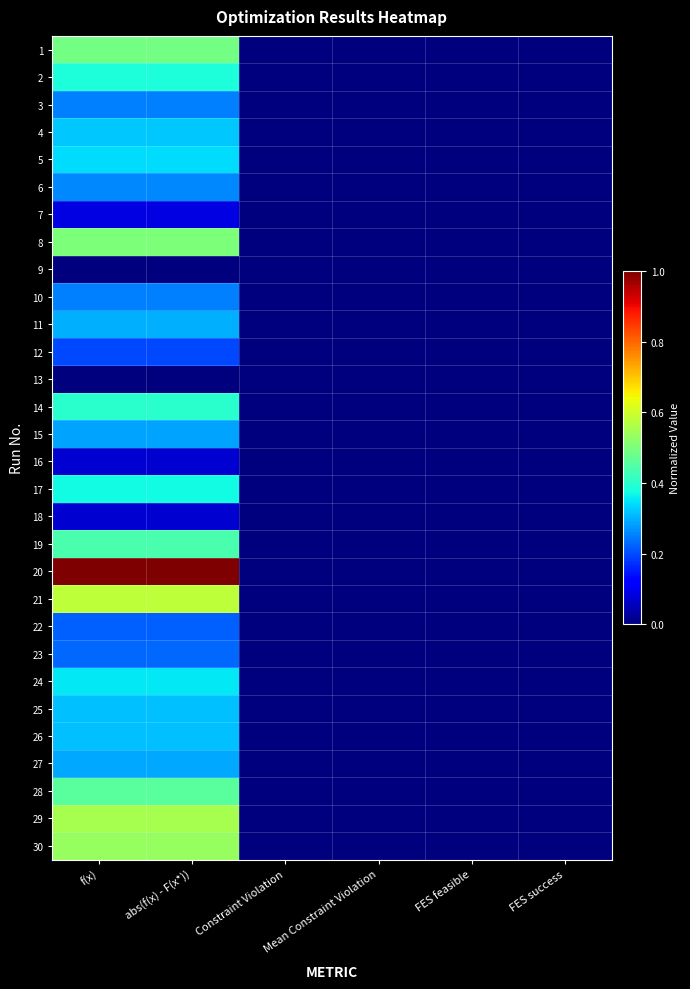

At how many categories does at least one series exceed 0?

2